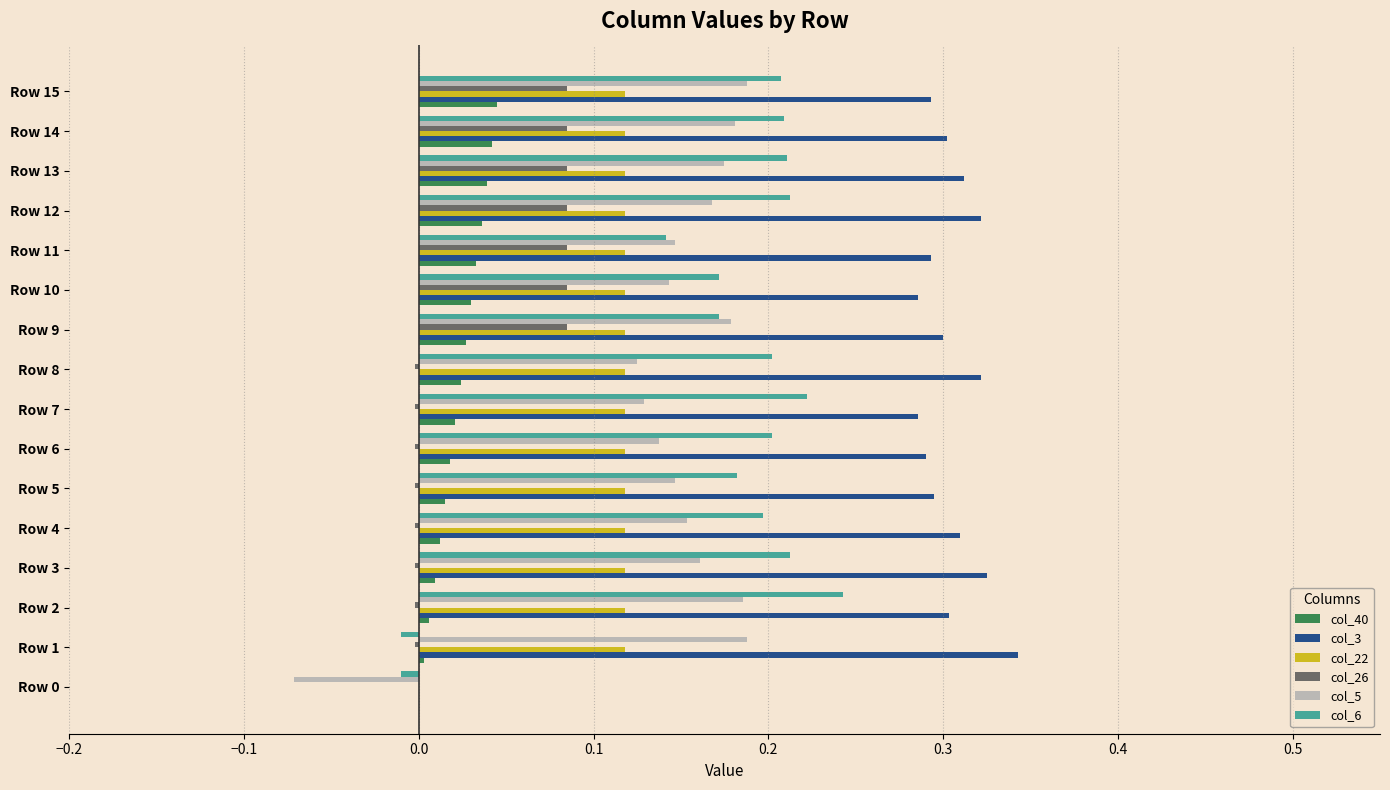

How many series are shown in this chart?

6